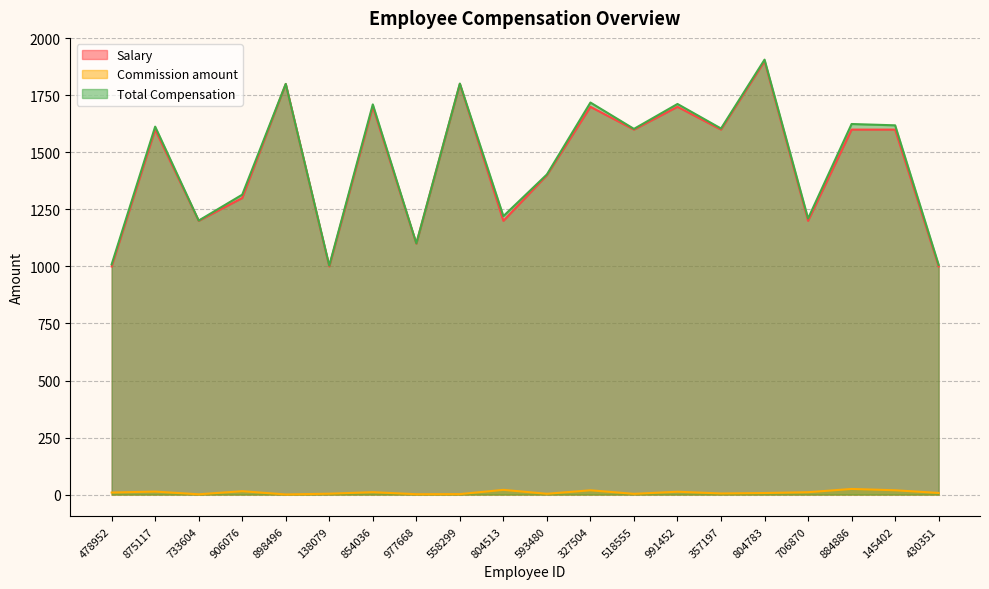

What is the label of the 6th point from the right?

357197